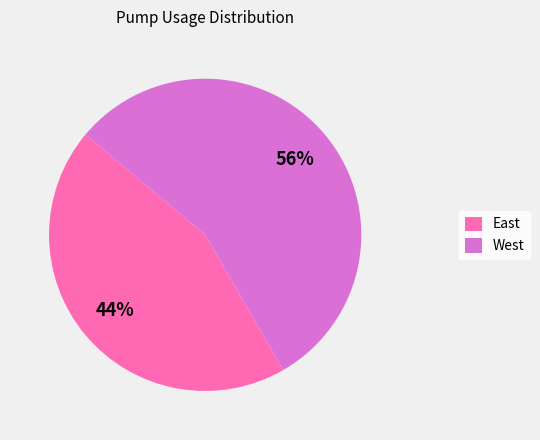

Is West the majority of the pie?

Yes